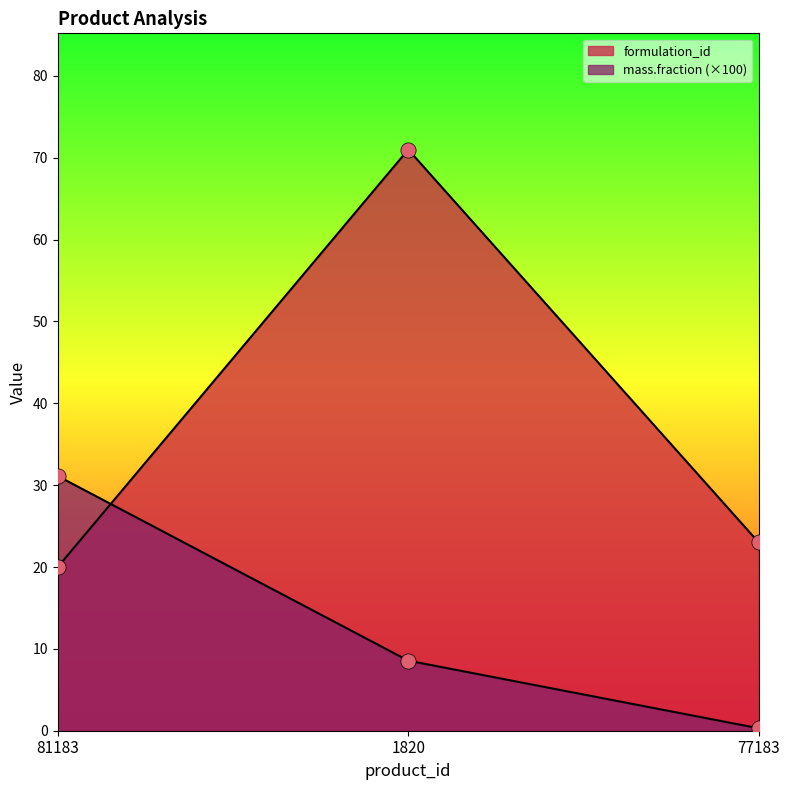

Is the value of mass.fraction at 77183 greater than the value of formulation_id at 1820?

No